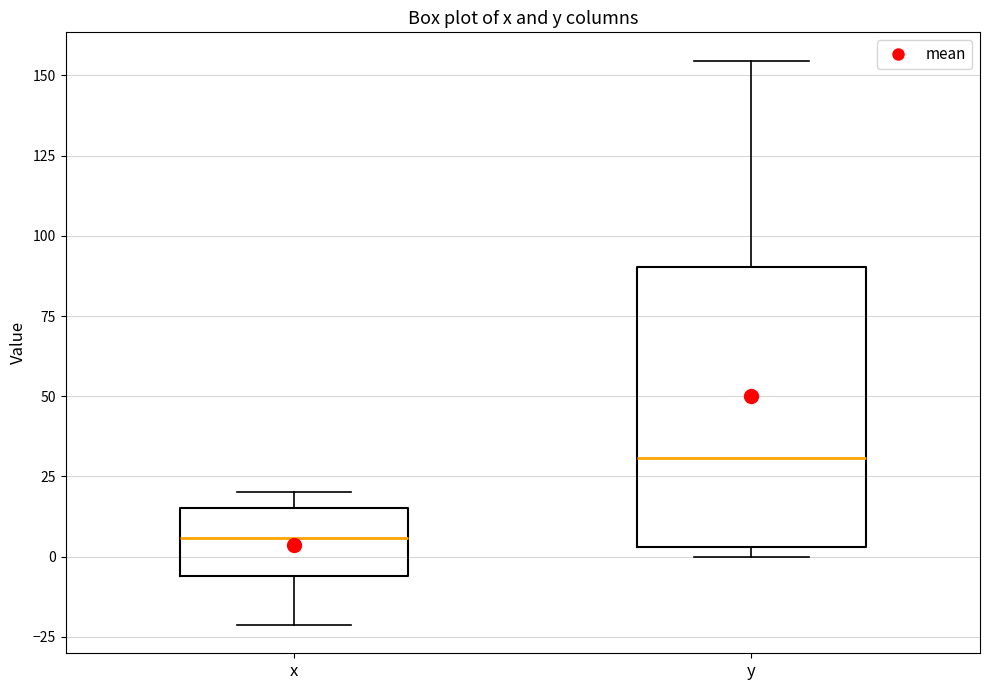

Where is the upper edge of the box for x on the y-axis? The values are not printed on the chart, so give them approximately, as read against the axis.

15